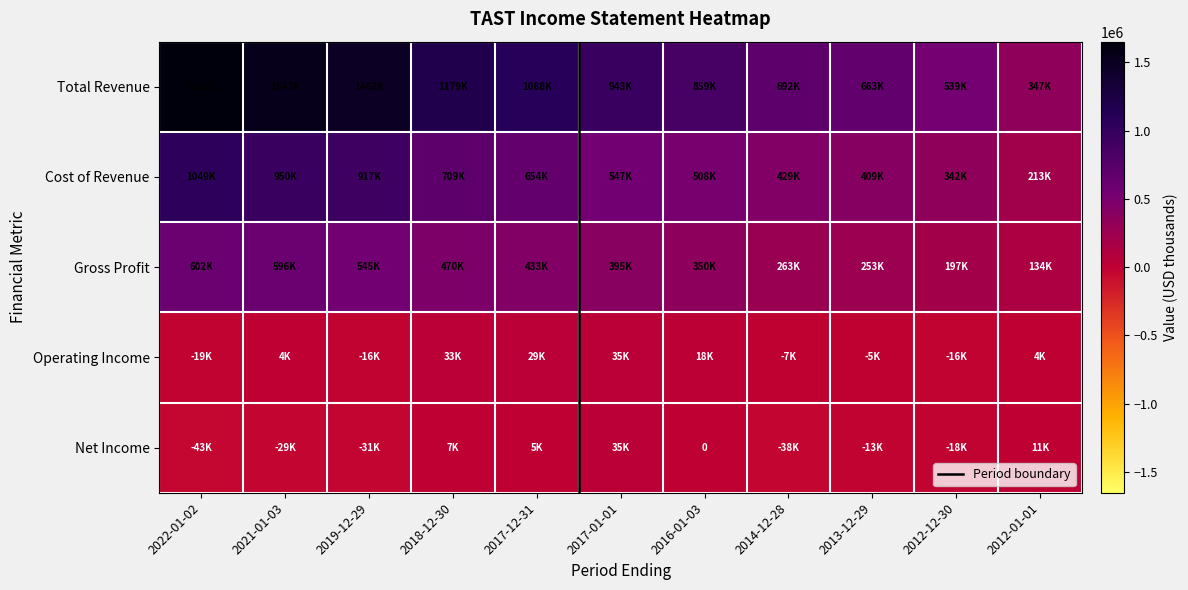

True or false: Operating Income has a value of -2287 at 2014-12-28.

False